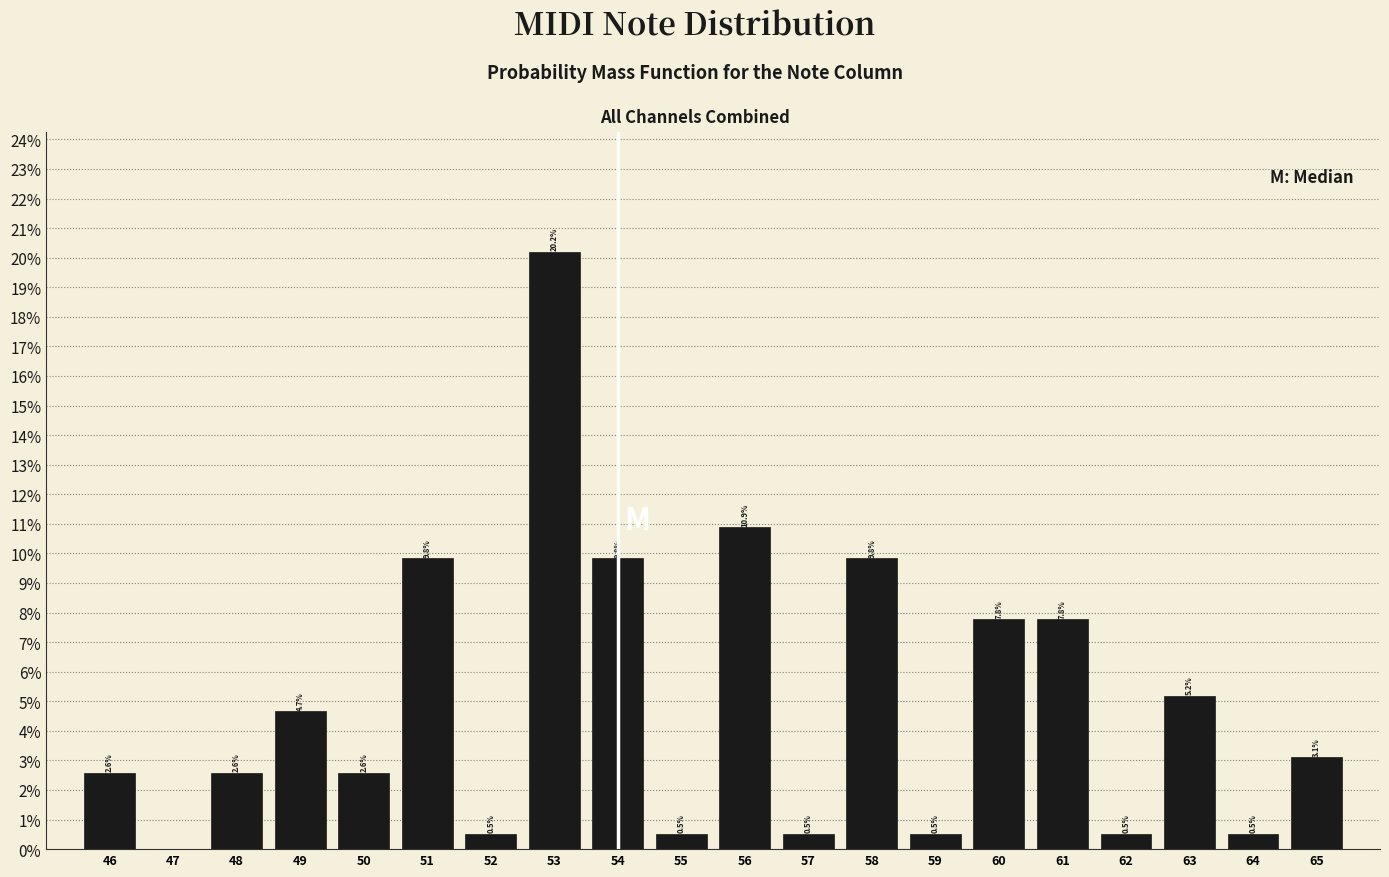

Which range on the x-axis has the tallest bar?

52.5 to 53.5